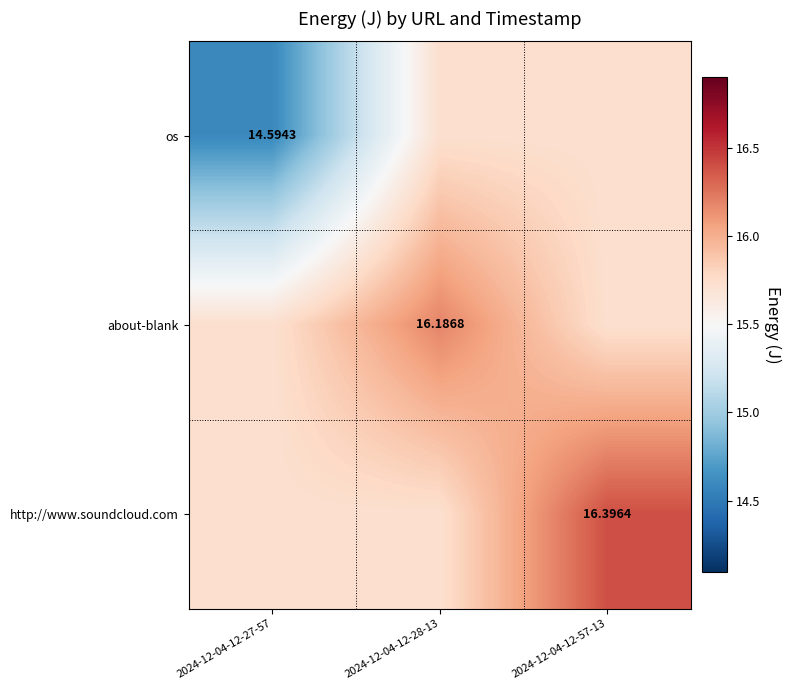

Count the number of data series in this chart.

3